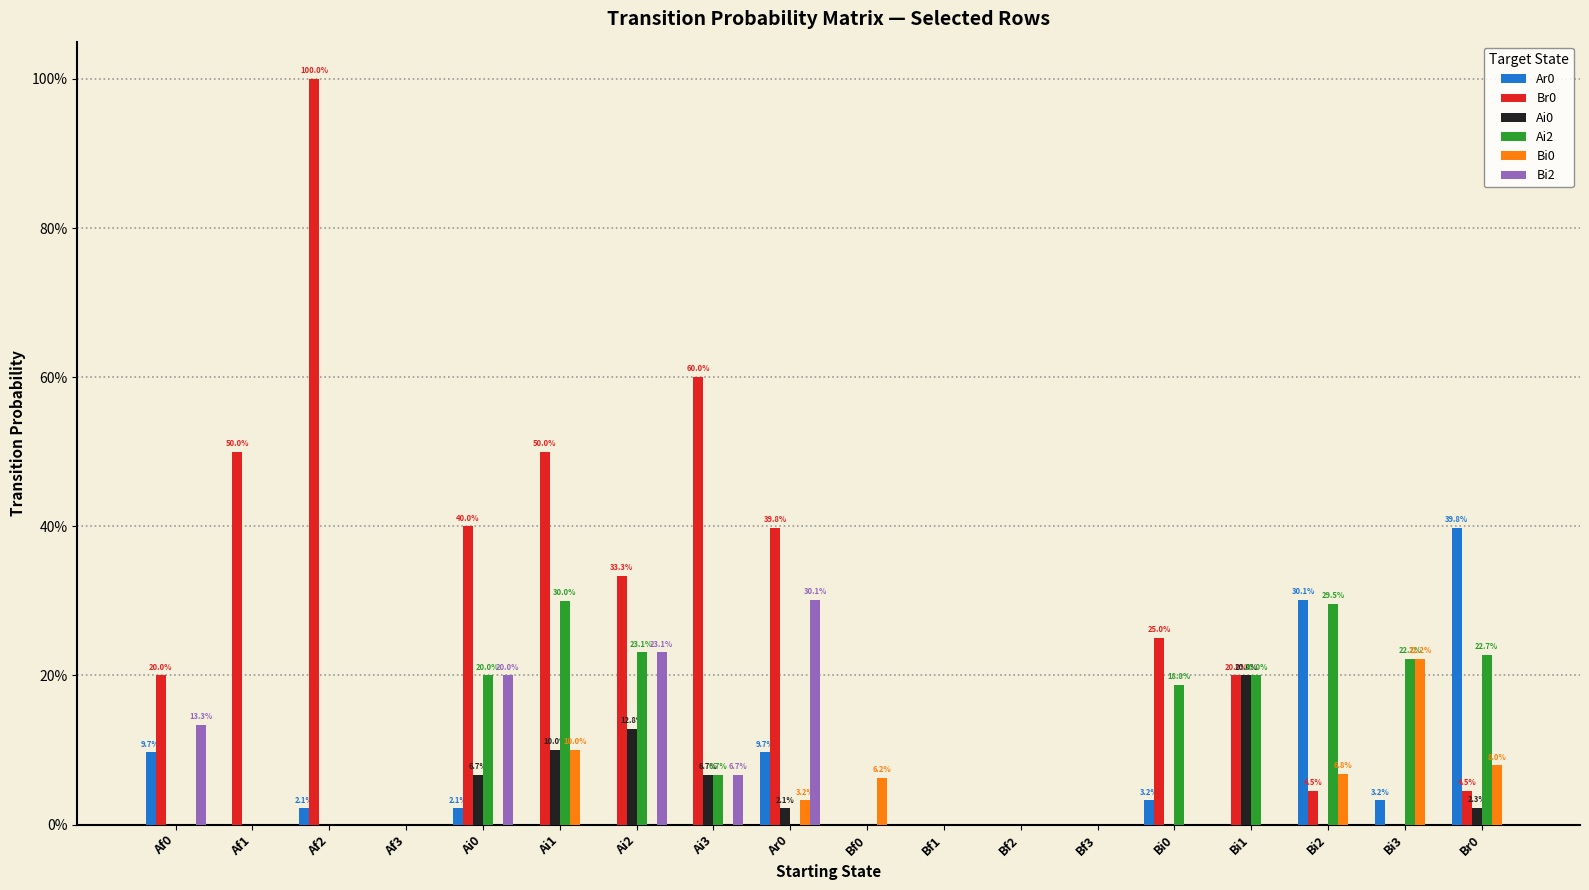

What is the difference between the Br0 values at Af1 and Bf0?

0.5